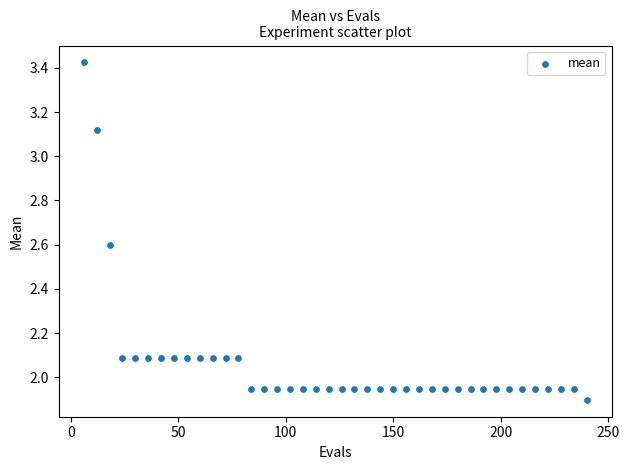

What is the range of Y values (max minus min)?

1.5